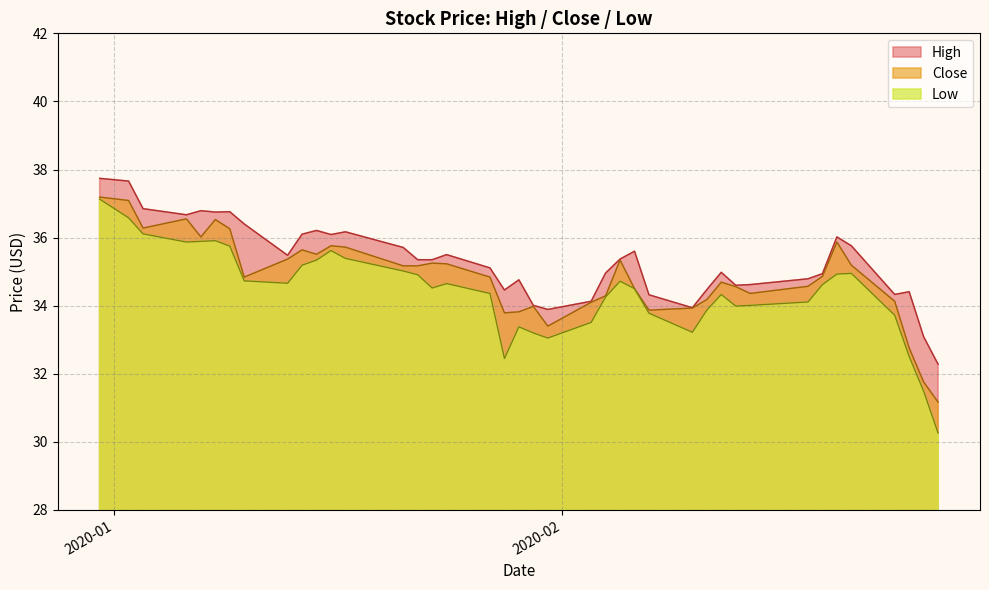

True or false: Close and Low intersect in this chart.

False